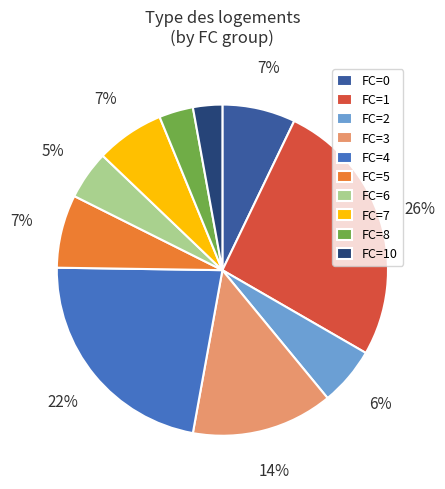

Does any single category account for the majority?

No